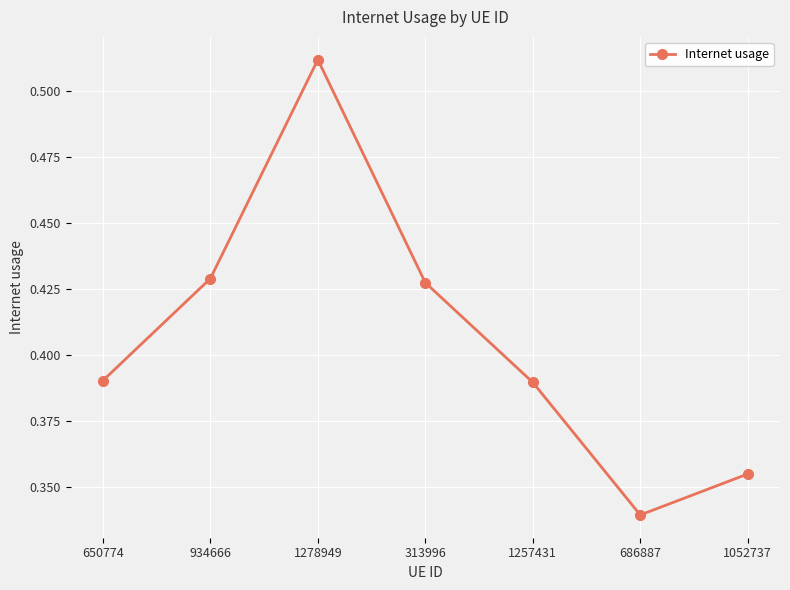

At which category does the data reach its first local peak?

1278949